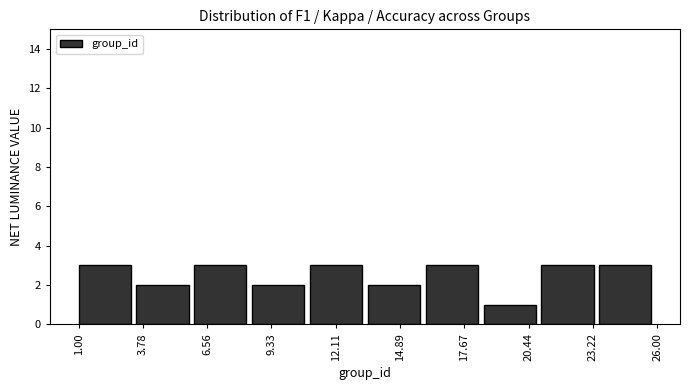

Reading left to right, list every bar in this chart as the range it spans on the x-axis followed by its height. The values are not printed on the chart, so give them approximately, as read against the axis.

1.0 to 3.5: 3
3.5 to 6.0: 2
6.0 to 8.5: 3
8.5 to 11.0: 2
11.0 to 13.5: 3
13.5 to 16.0: 2
16.0 to 18.5: 3
18.5 to 21.0: 1
21.0 to 23.5: 3
23.5 to 26.0: 3